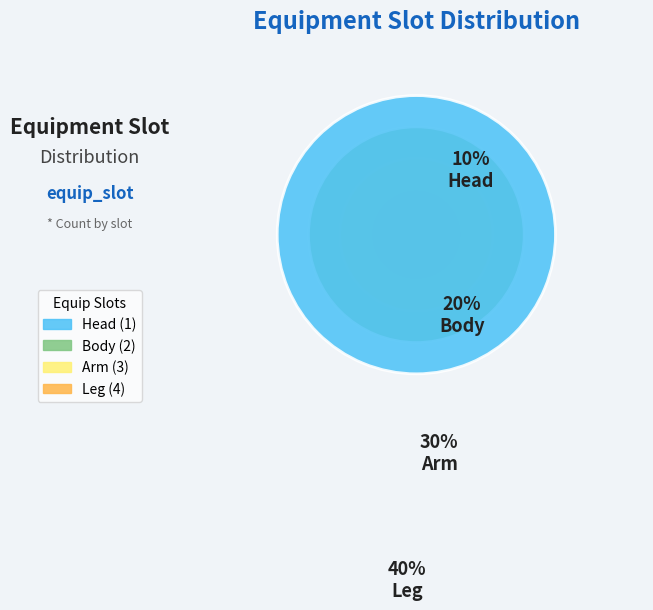

To the nearest percent, what portion does Arm represent?

30%